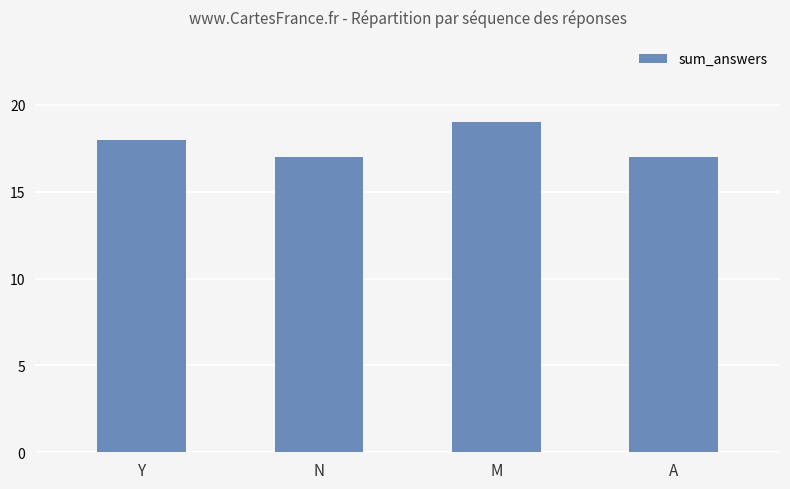

Reading left to right, list all the values displayed in this chart.

Y=18	N=17	M=19	A=17